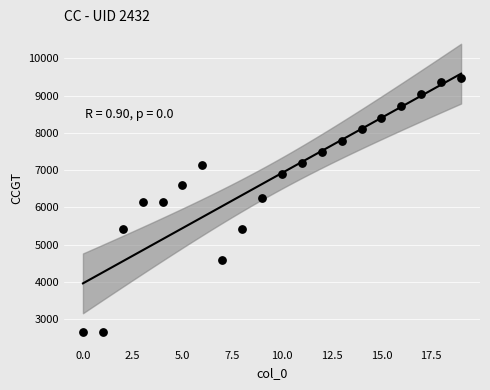

What is the range of Y values (max minus min)?

6799